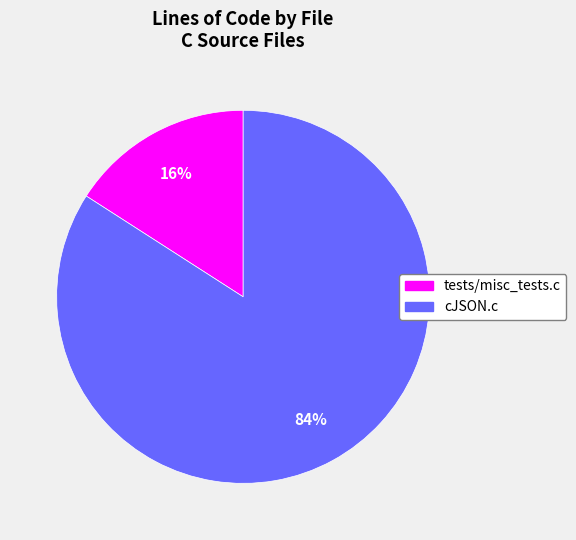

To the nearest percent, what portion does tests/misc_tests.c represent?

16%